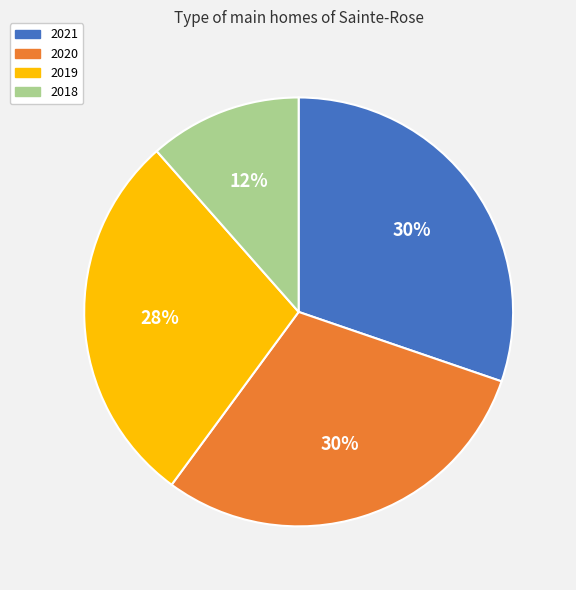

Is 2019 the majority of the pie?

No